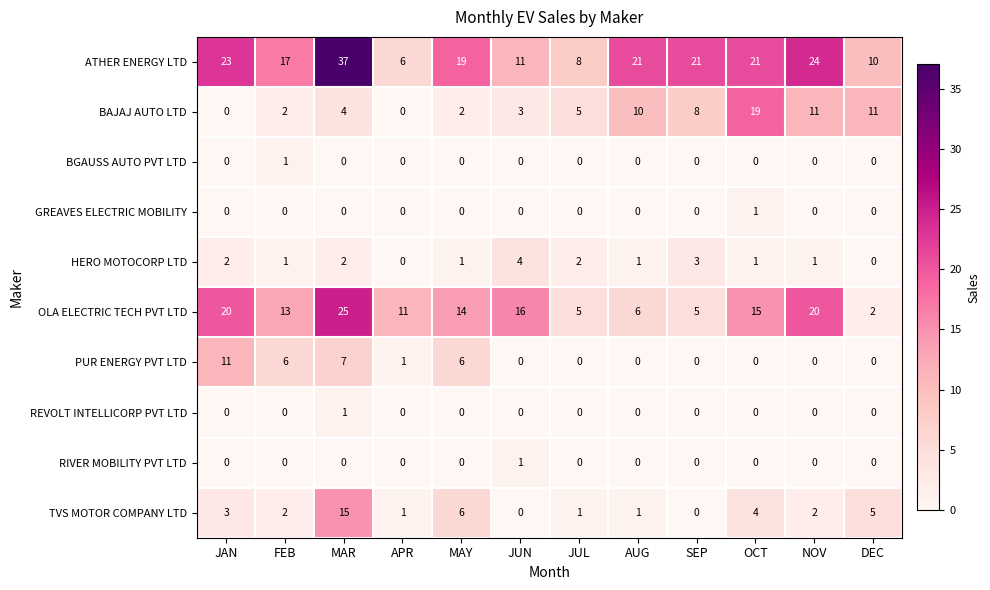

Which label corresponds to the largest value in the chart?

MAR